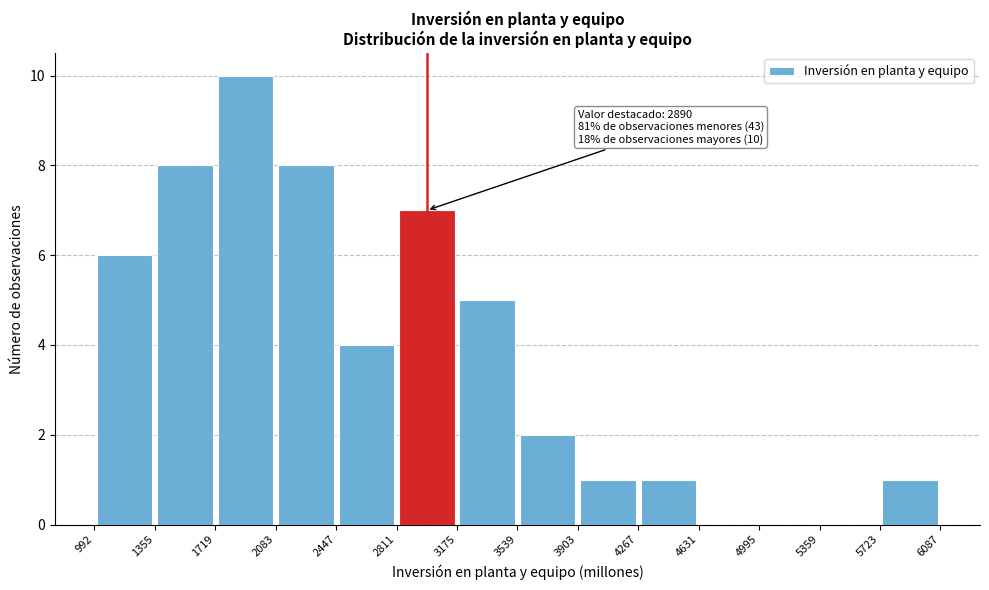

Which range on the x-axis has the tallest bar?

1719 to 2083